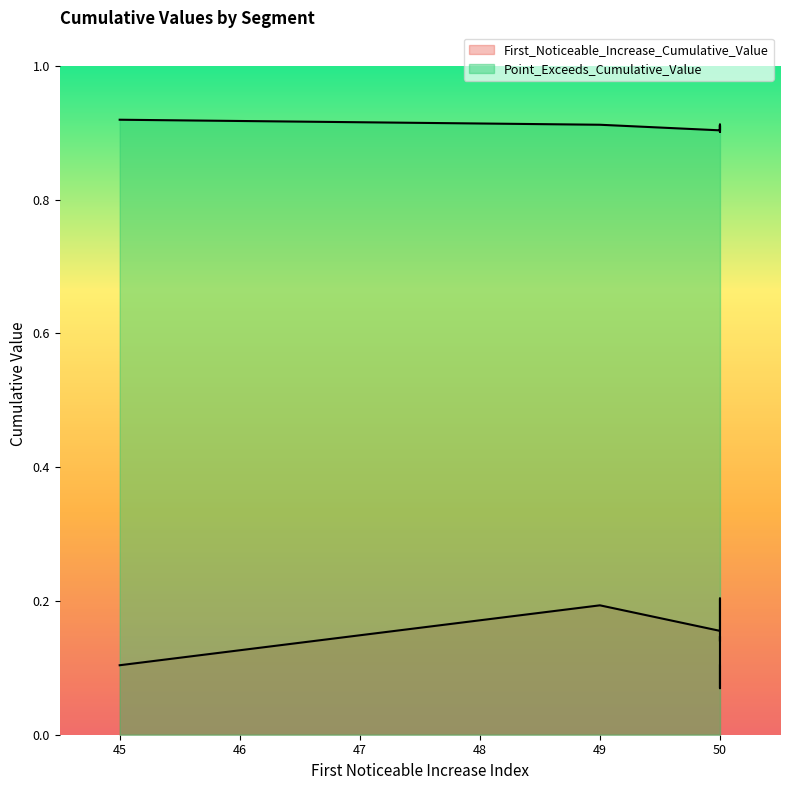

At which label does Point_Exceeds_Cumulative_Value reach its peak?

45